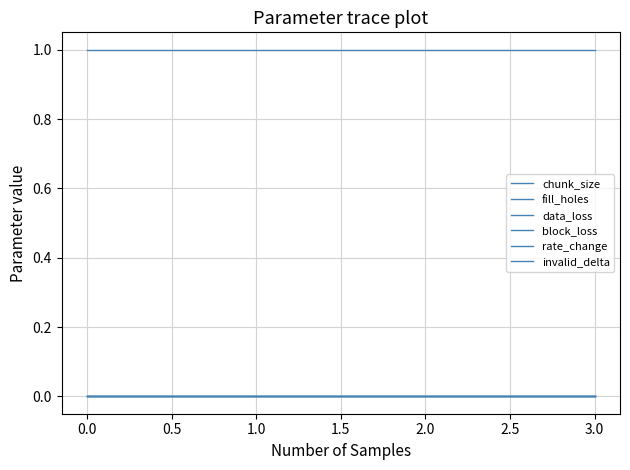

True or false: invalid_delta and fill_holes intersect in this chart.

False